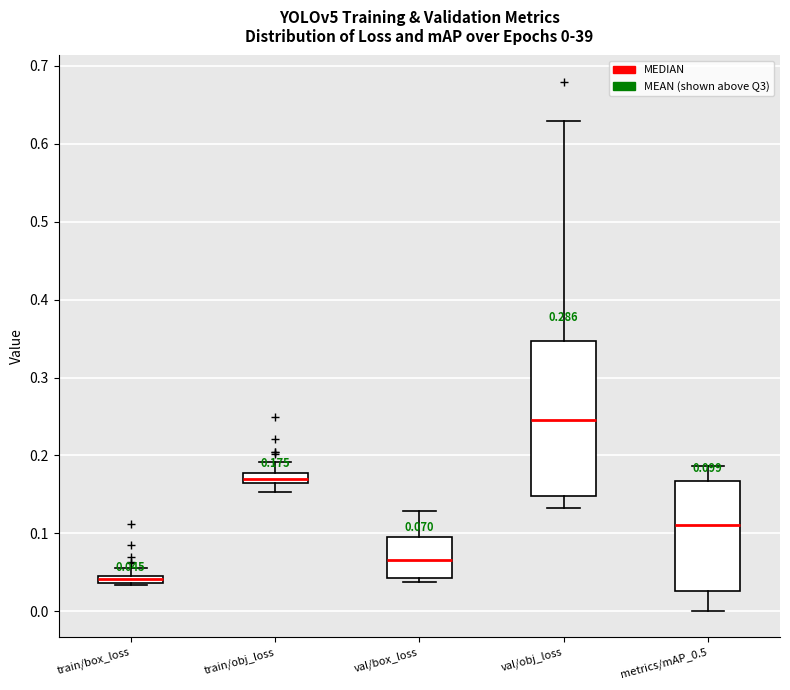

Comparing the boxes themselves (not the whiskers), which one is the tallest?

val/obj_loss